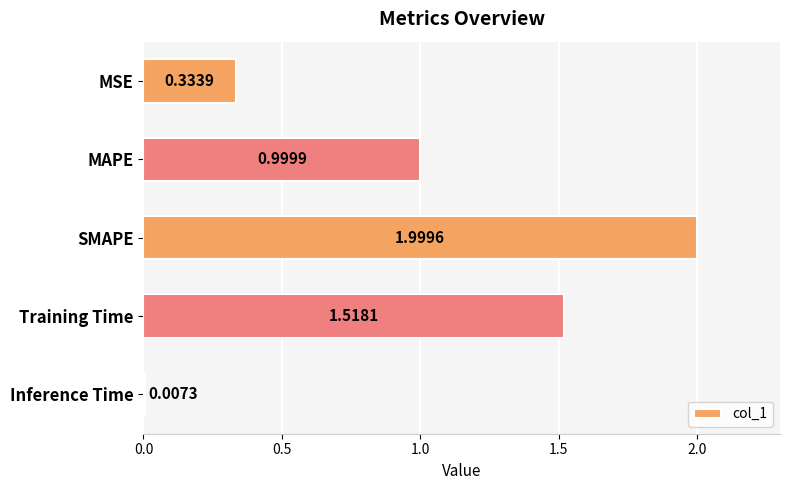

What is the label of the 1st bar from the bottom?

Inference Time